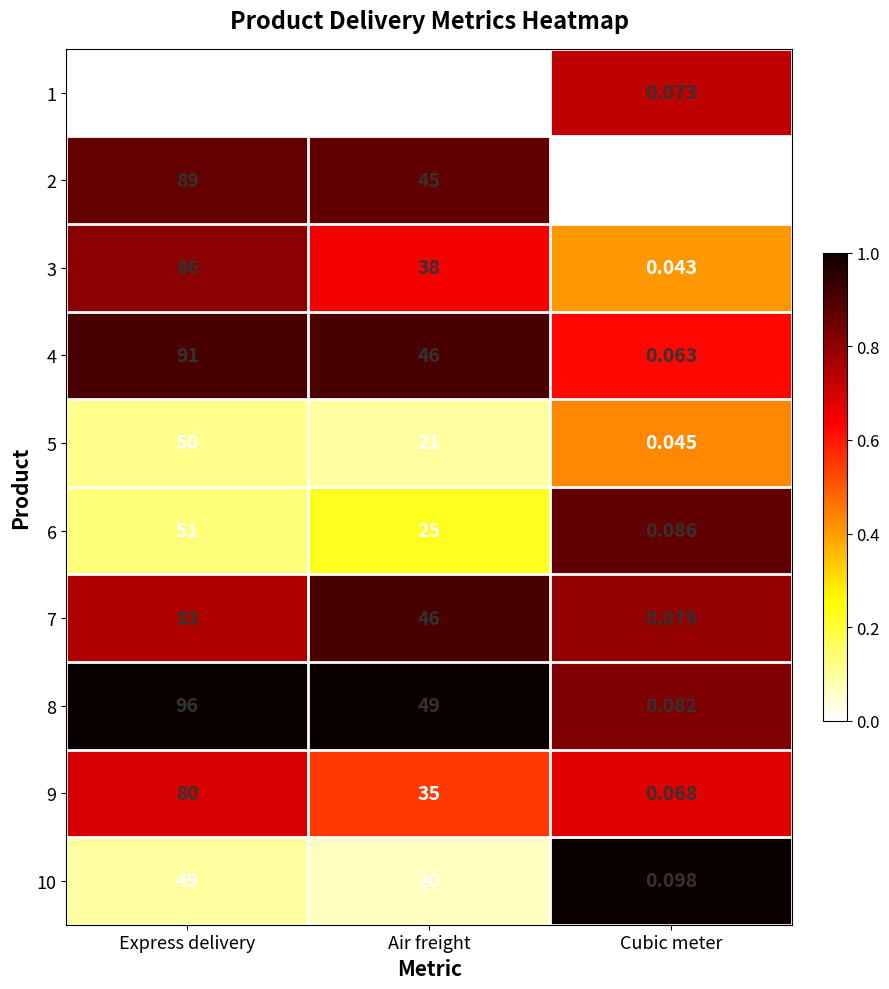

At which label does 5 first exceed 21?

Express delivery